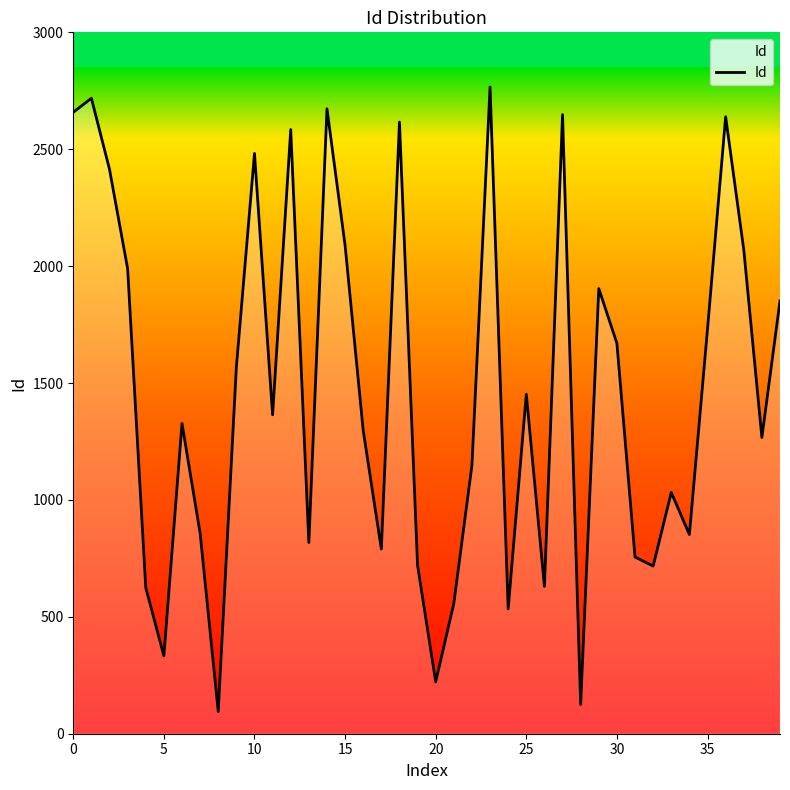

What is the smallest value displayed?

95